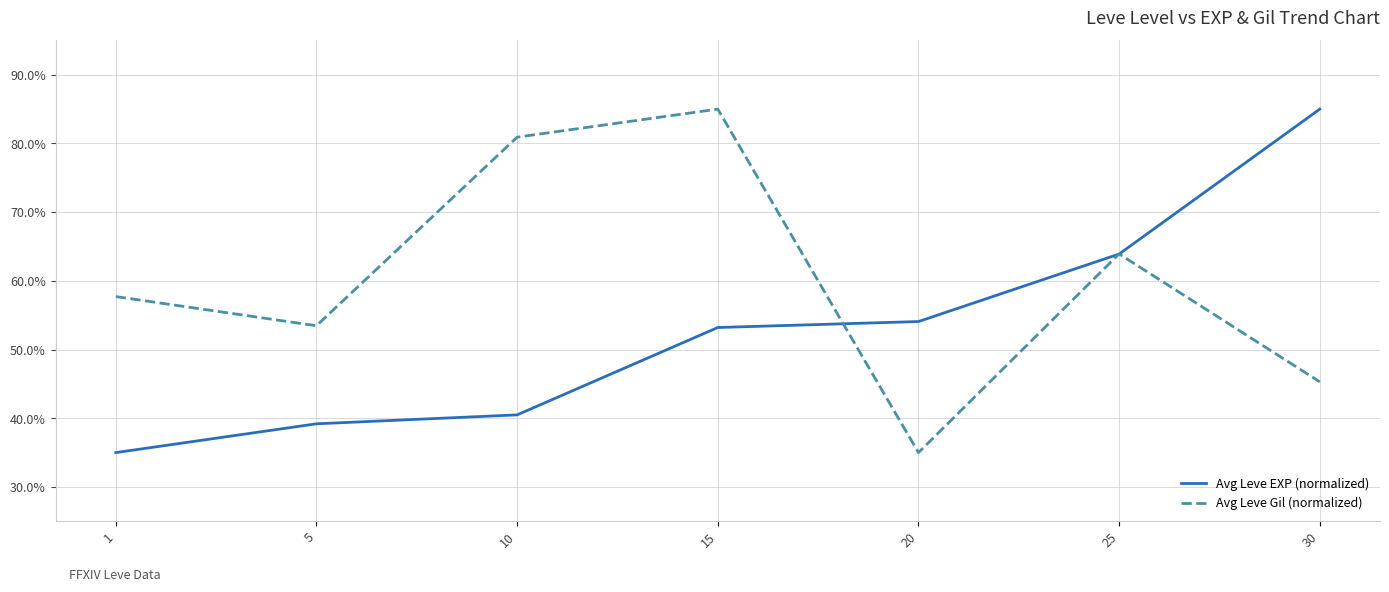

At 5, list the series in order from smallest to largest.

Avg Leve EXP (normalized), Avg Leve Gil (normalized)